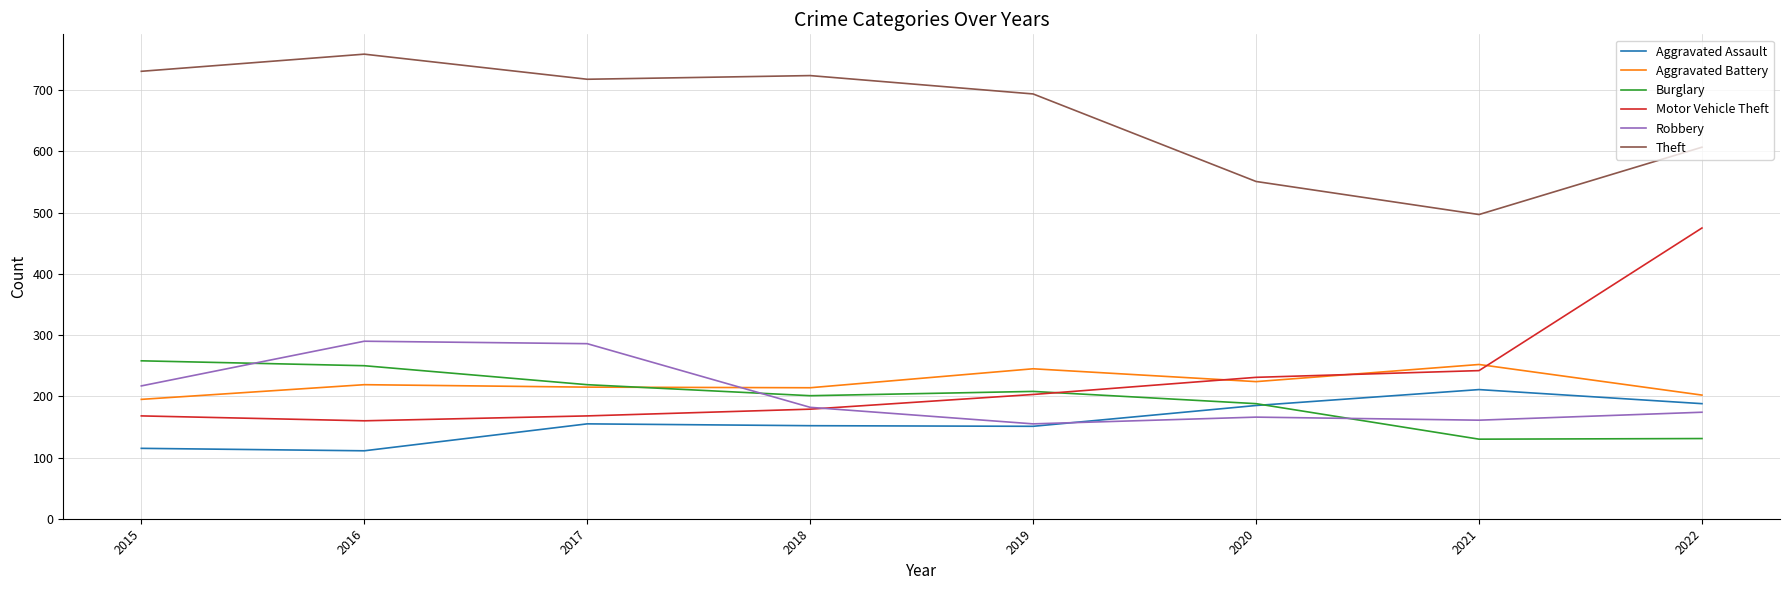

Which series ends up on top after the final intersection of Aggravated Battery and Burglary?

Aggravated Battery